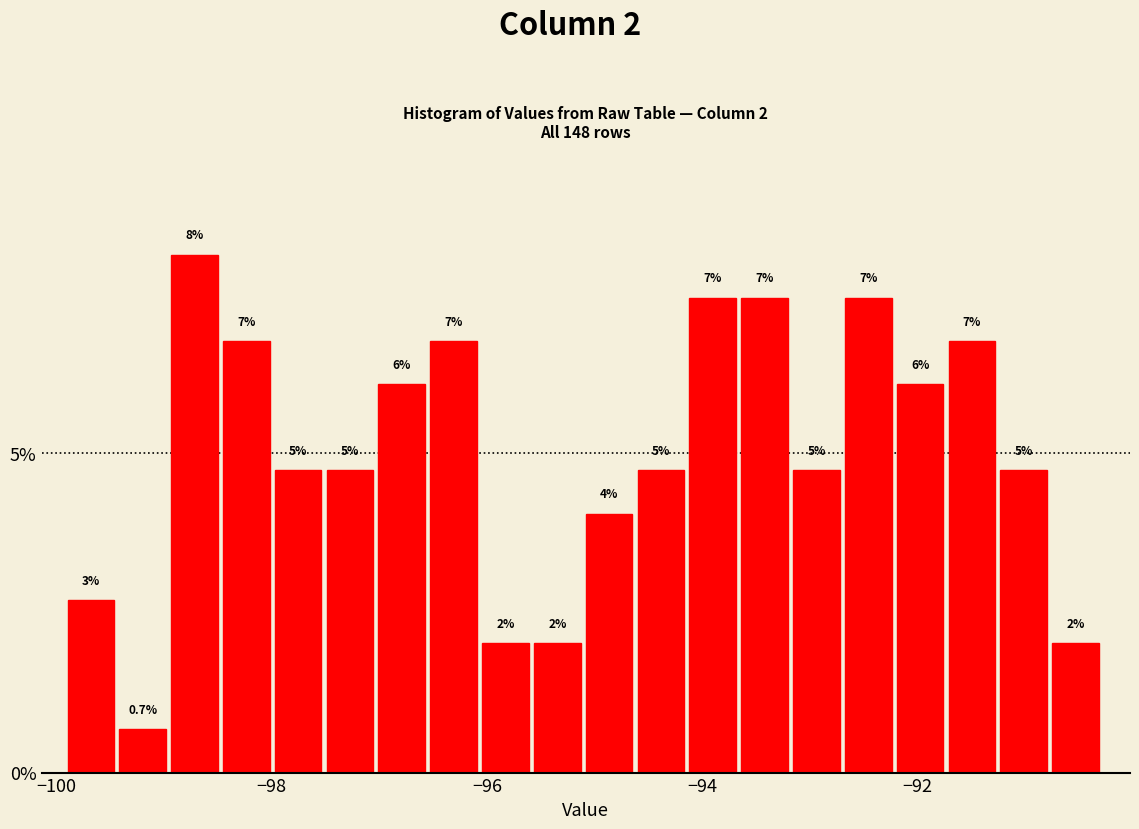

Read against the x-axis, roughly where is the centre of the tallest bar?

-98.8